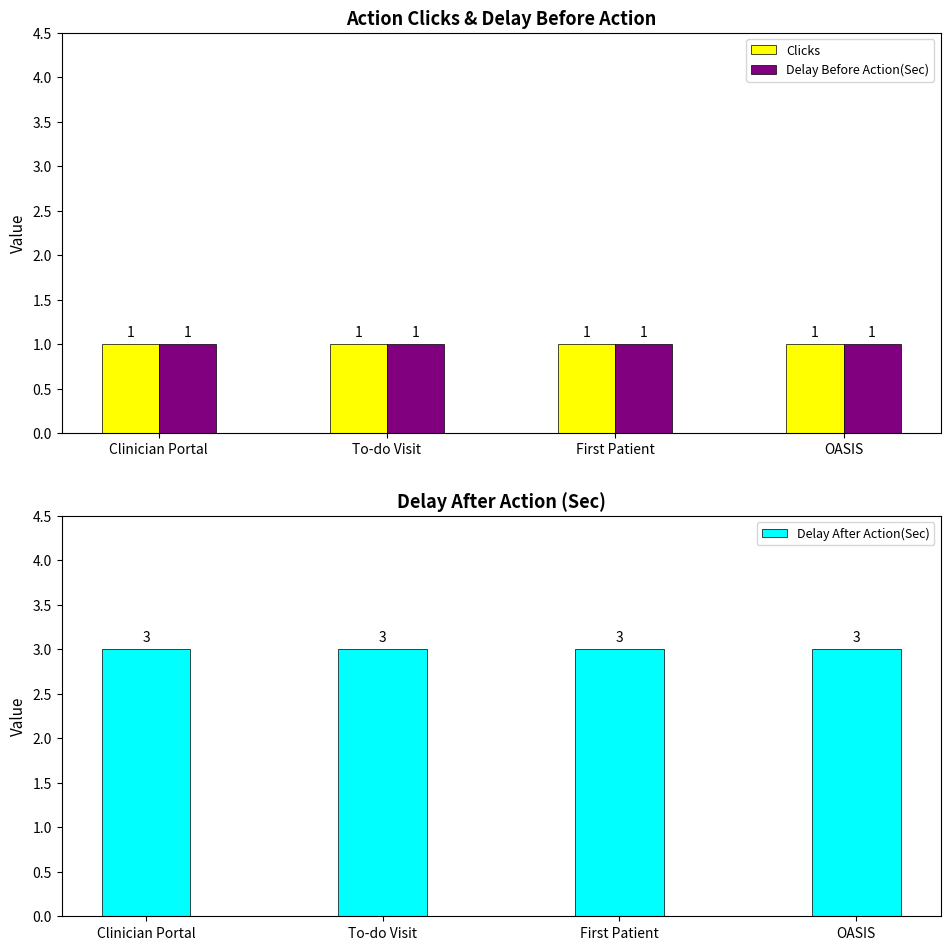

What is the label of the 4th bar from the left?

OASIS